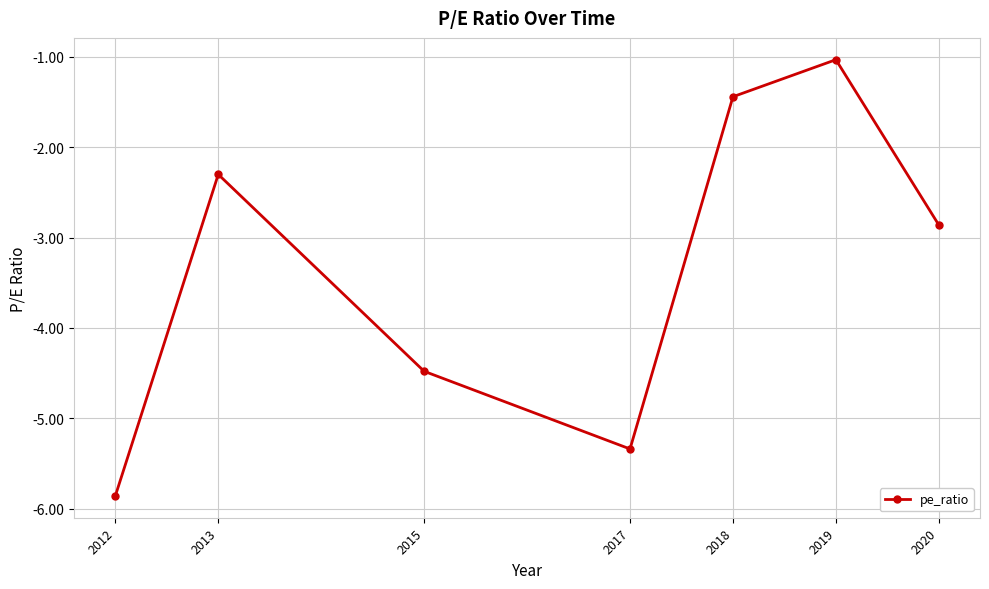

True or false: the data has more than 1 interior local peaks.

True